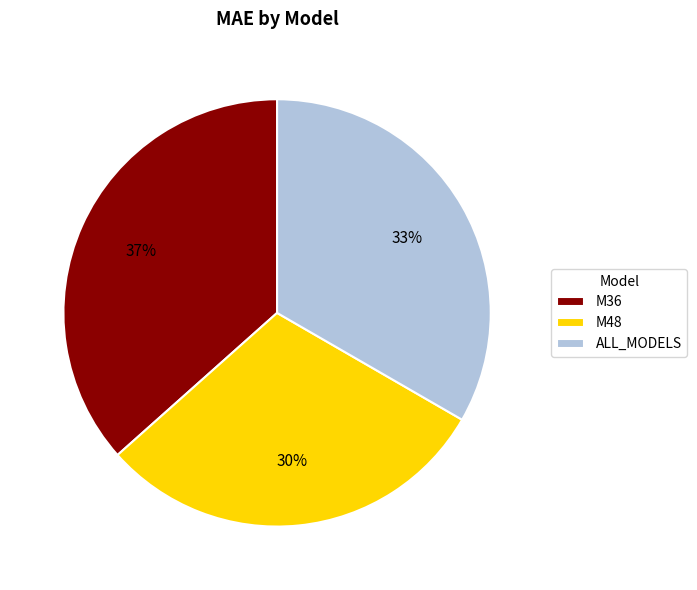

The M36 slice represents 47% of the pie. True or false?

False